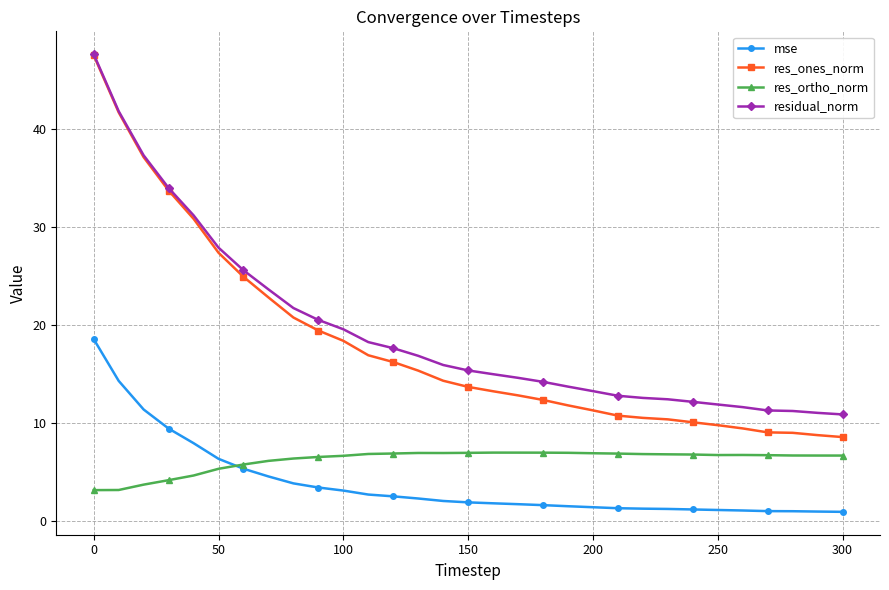

Which series has the largest range (max minus min)?

res_ones_norm